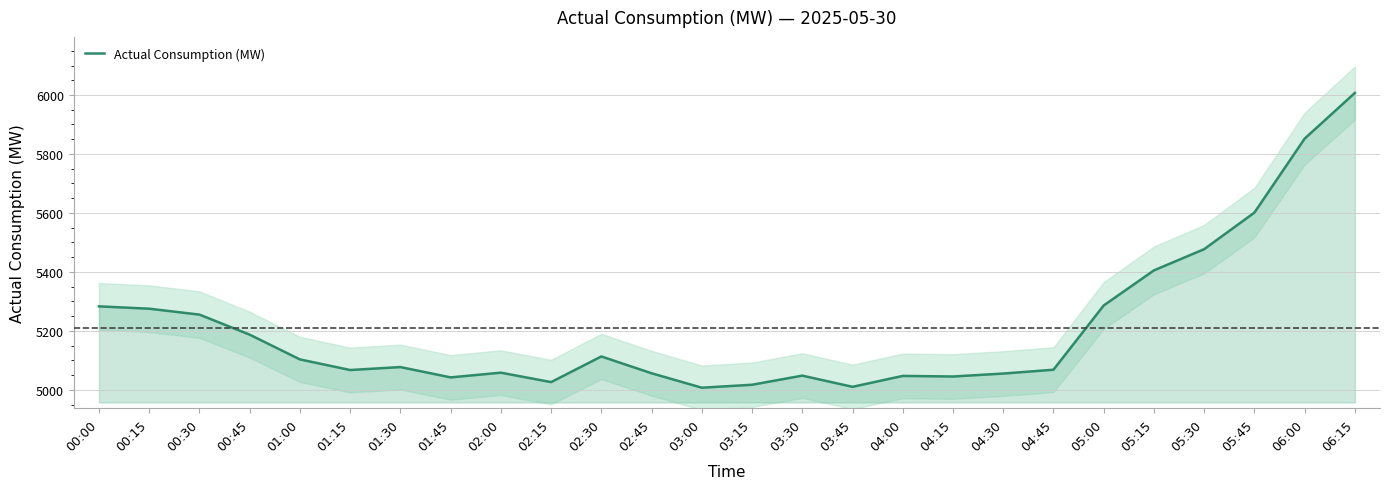

Which has a higher value, 01:45 or 02:45?

02:45